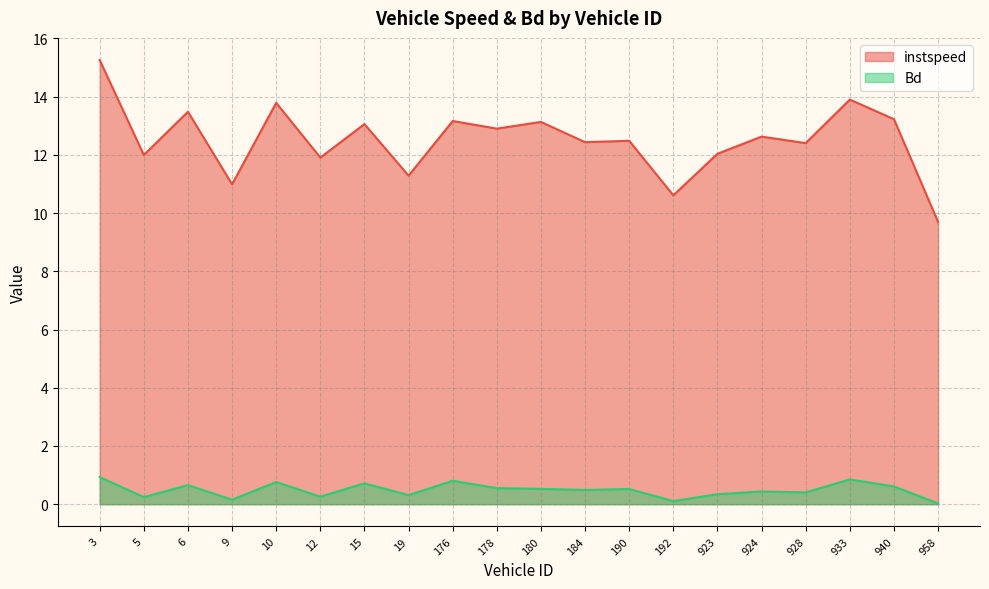

Which series changed the most between 178 and 184?

instspeed